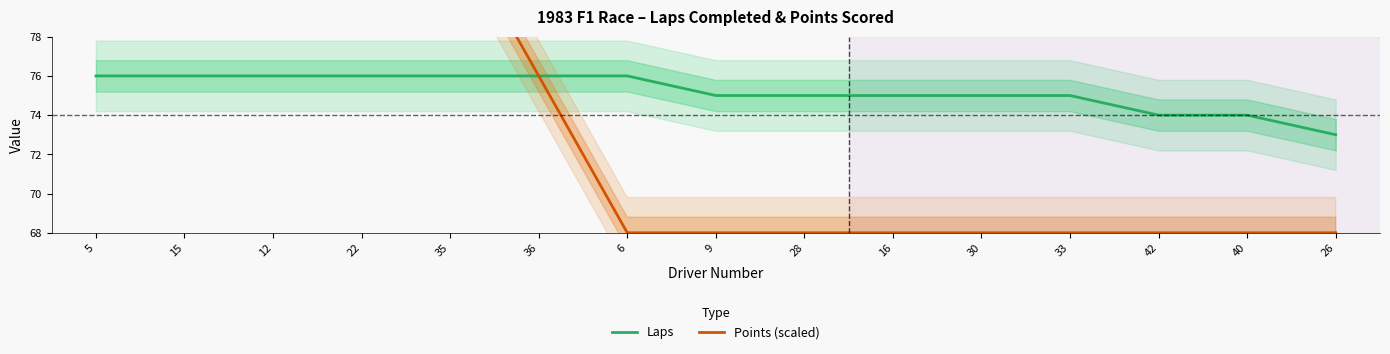

The Laps series shows 74 at 42. True or false?

True